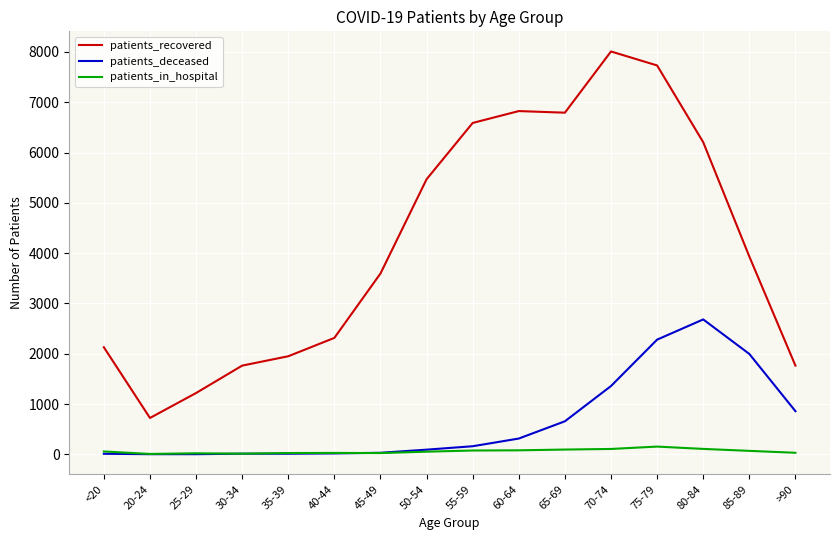

At how many categories does at least one series exceed 6127?

6